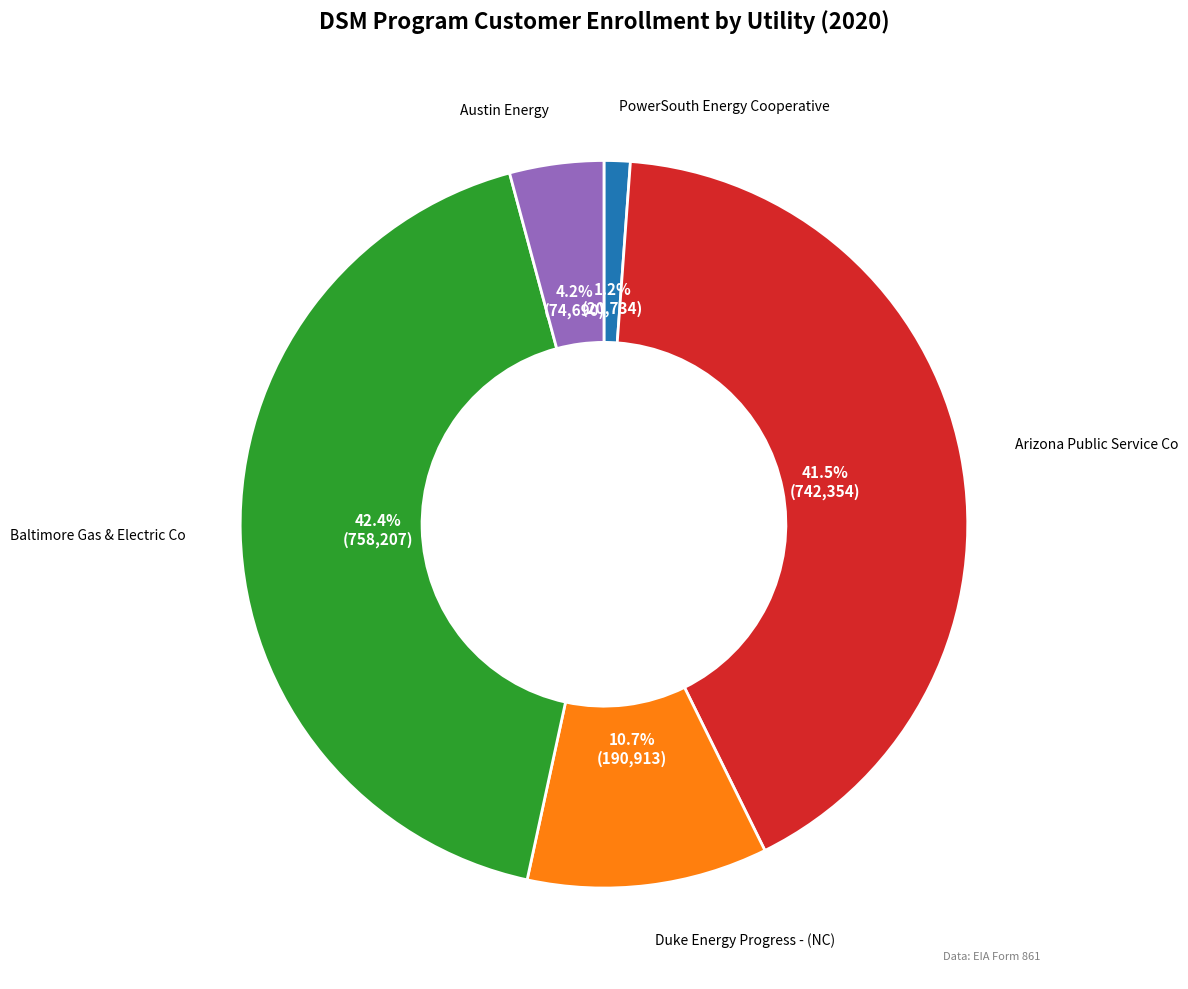

To the nearest percent, what is the combined percentage of Baltimore Gas & Electric Co and Austin Energy?

47%